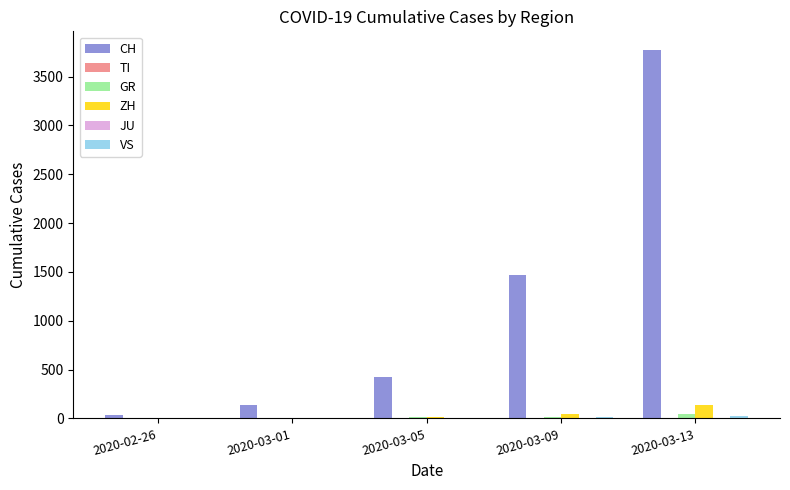

At which category is the sum across all series the highest?

2020-03-13